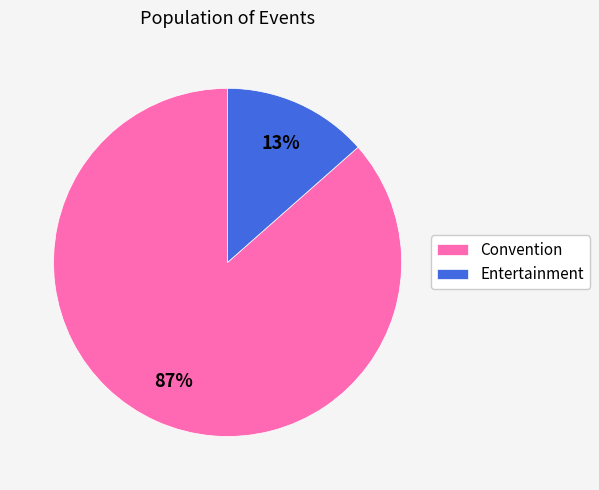

How many segments does this pie chart have?

2